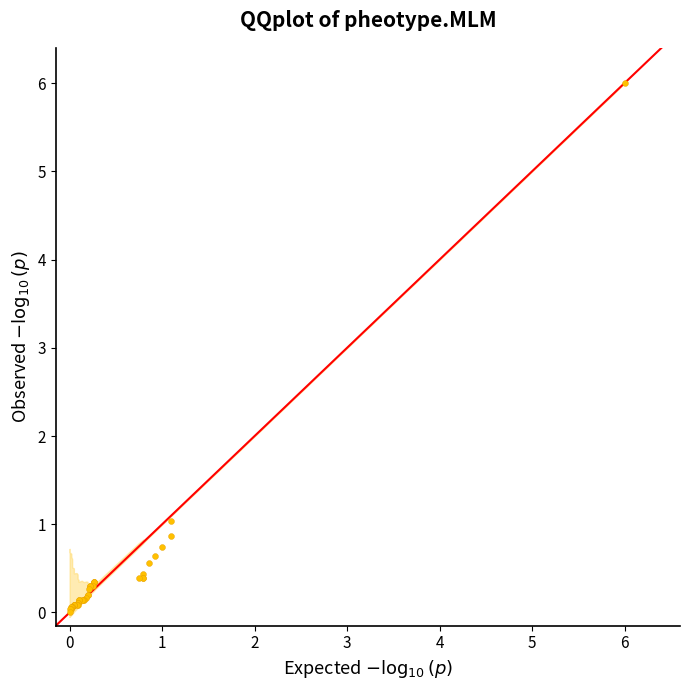

What Y value in the scatter plot is closest to 3?

1.0